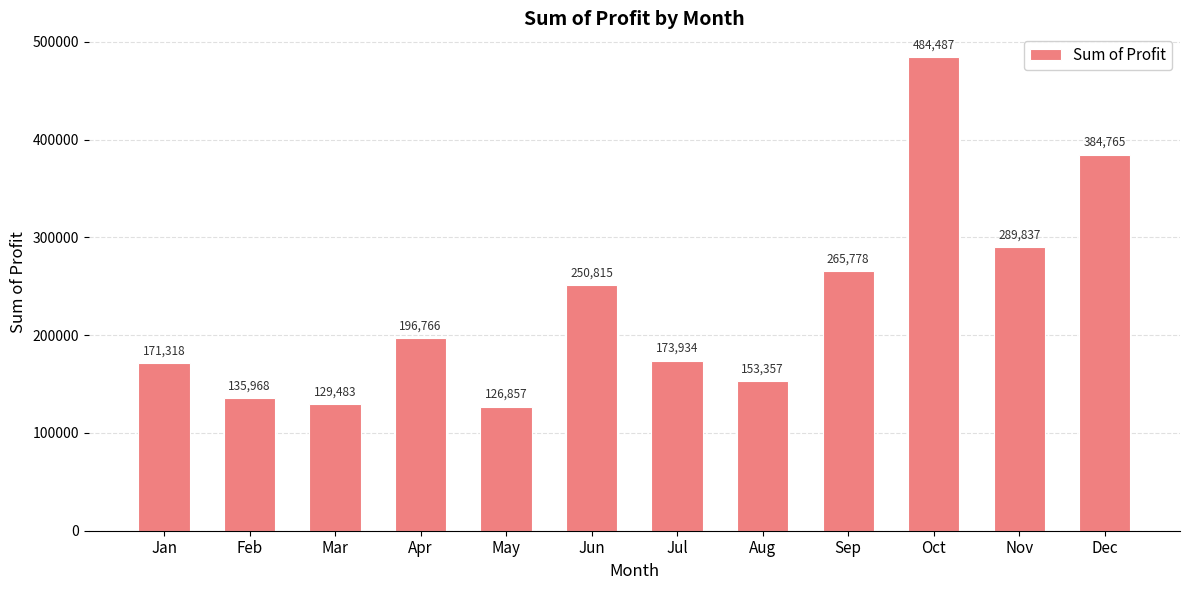

What is the change in value from Apr to Jun?

+54049.5